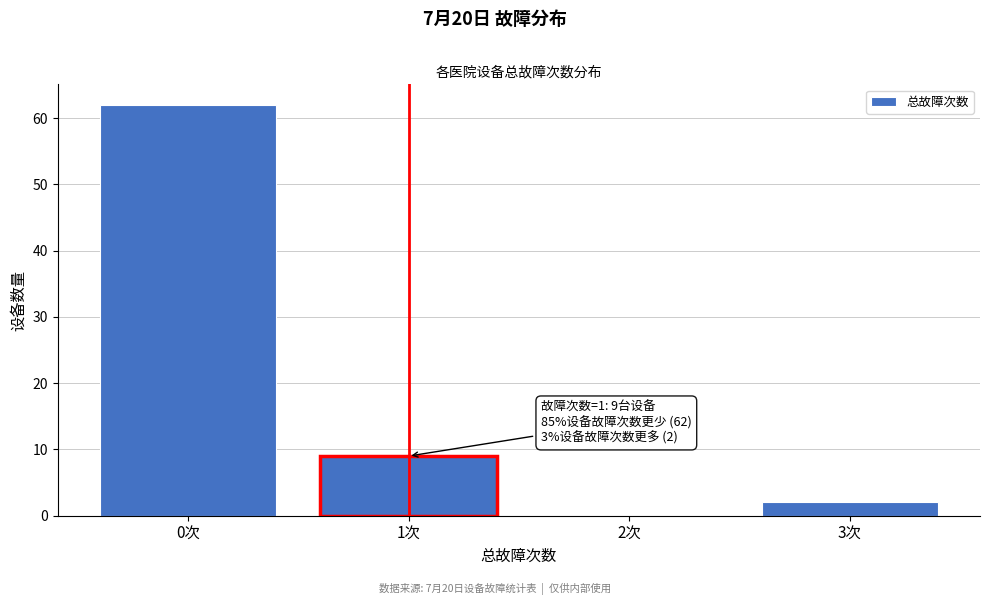

Reading left to right, extract all data points from this chart.

0次=62	1次=9	2次=0	3次=2